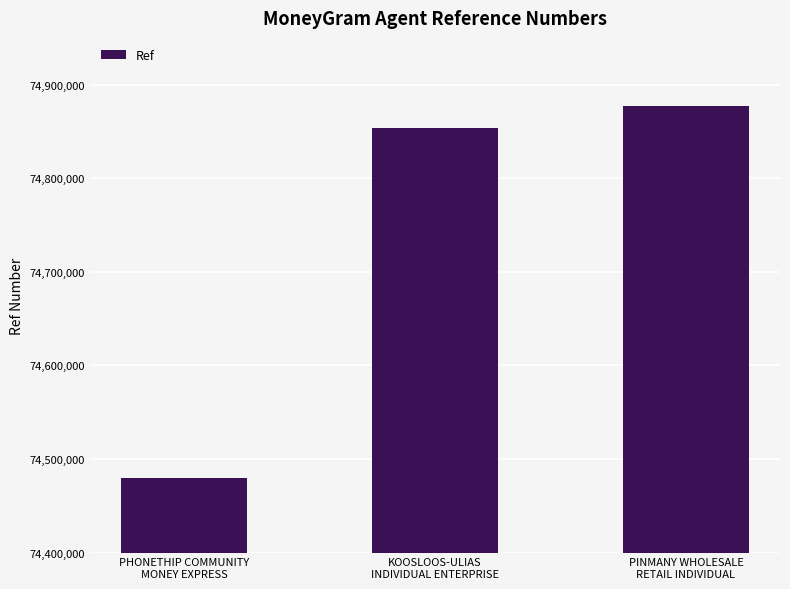

What is the average value?

74737078